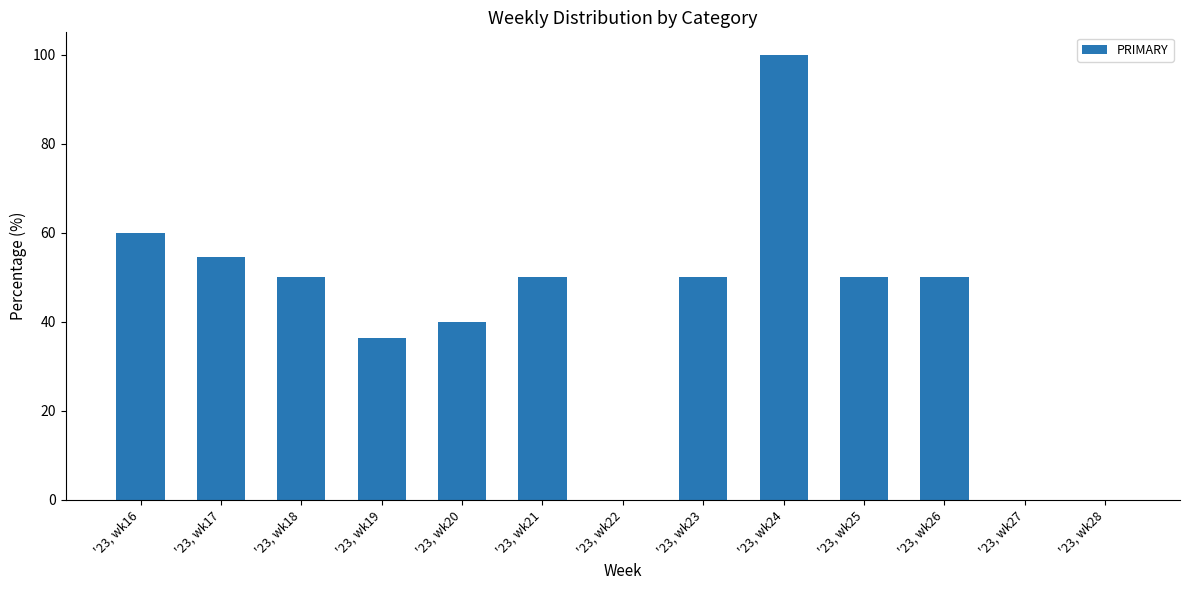

Reading right to left, what are all the values shown in this chart?

0.0	0.0	50.0	50.0	100.0	50.0	0.0	50.0	40.0	36.4	50.0	54.5	60.0